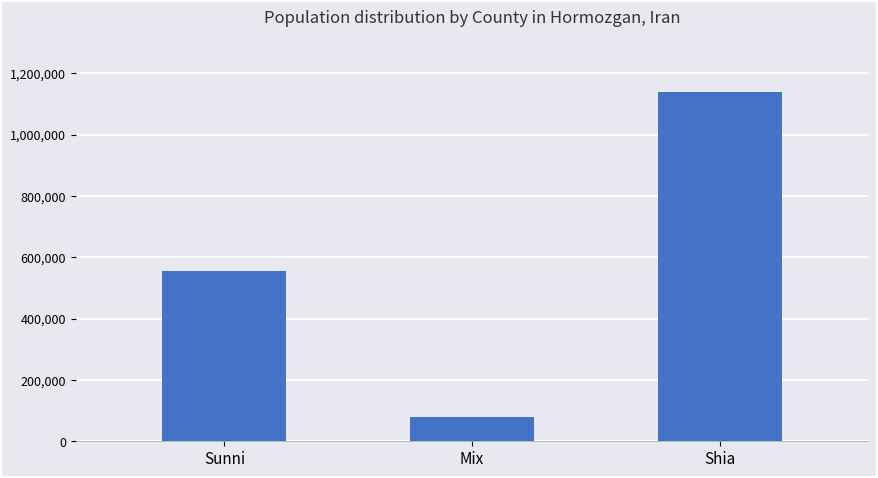

True or false: the data shows 583107 at Shia.

False